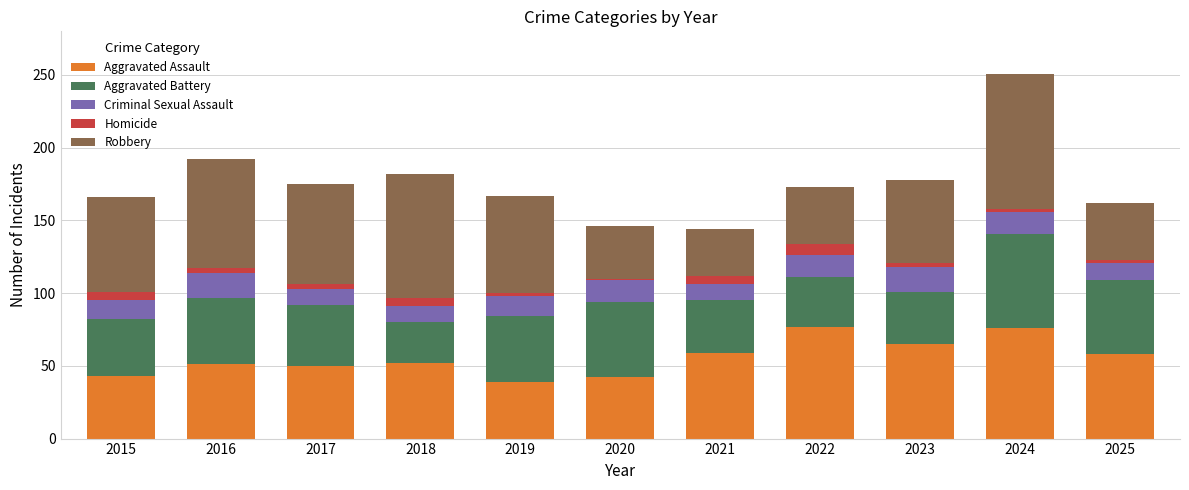

At which category is the sum across all series the highest?

2024